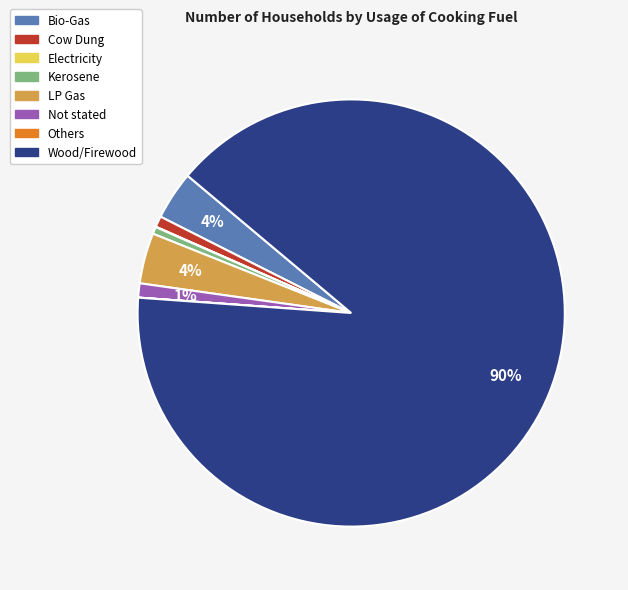

To the nearest percent, what is the average slice percentage?

12%